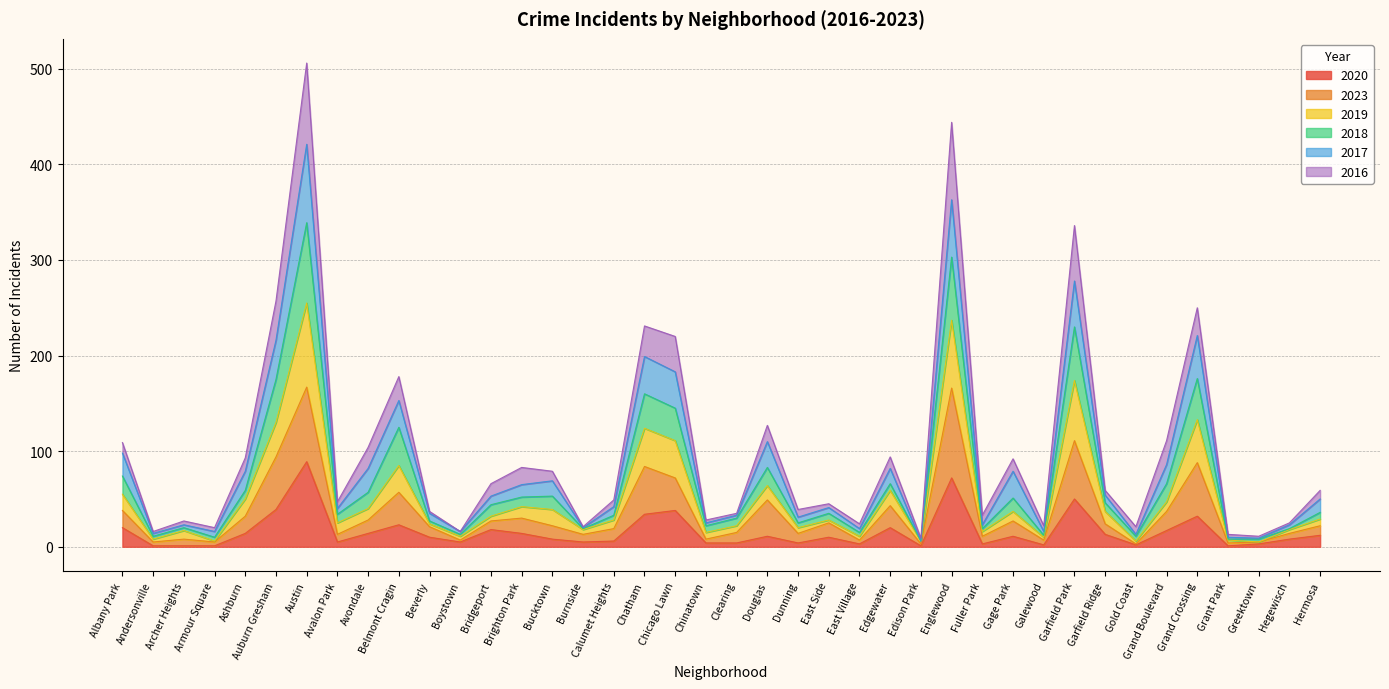

Which category has the highest value in the 2020 series?

Austin